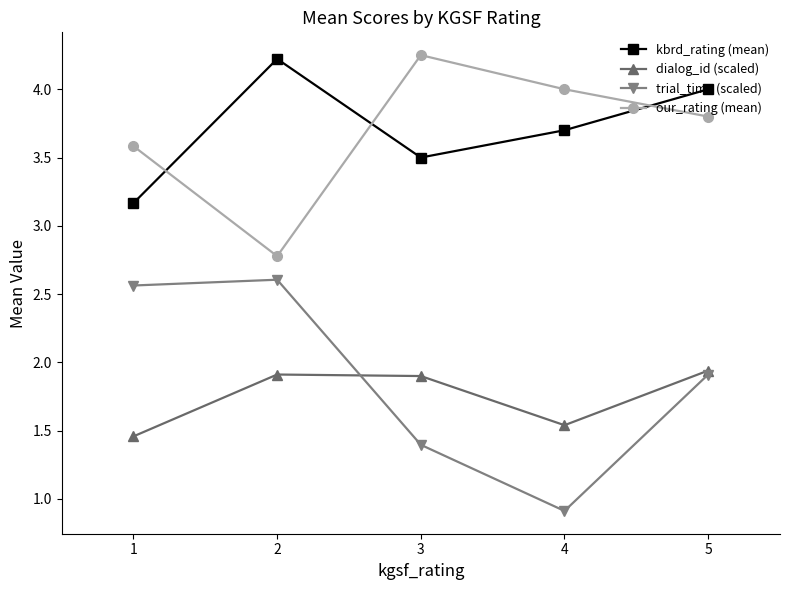

At which label does kbrd_rating (mean) reach its minimum?

1